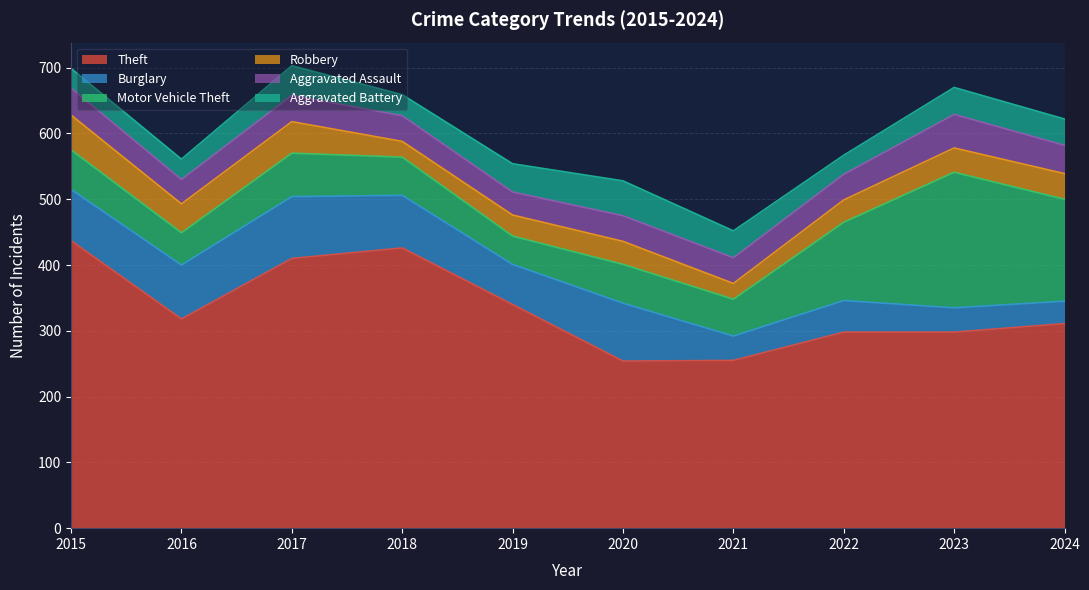

The Aggravated Assault series shows 56 at 2019. True or false?

False